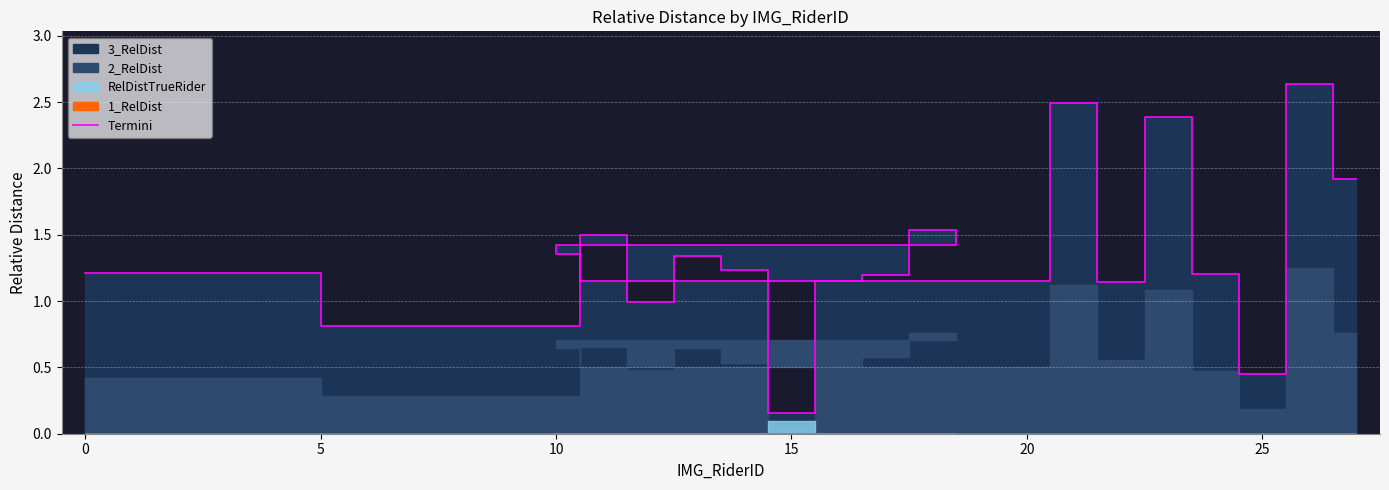

What is the average value?

1.4